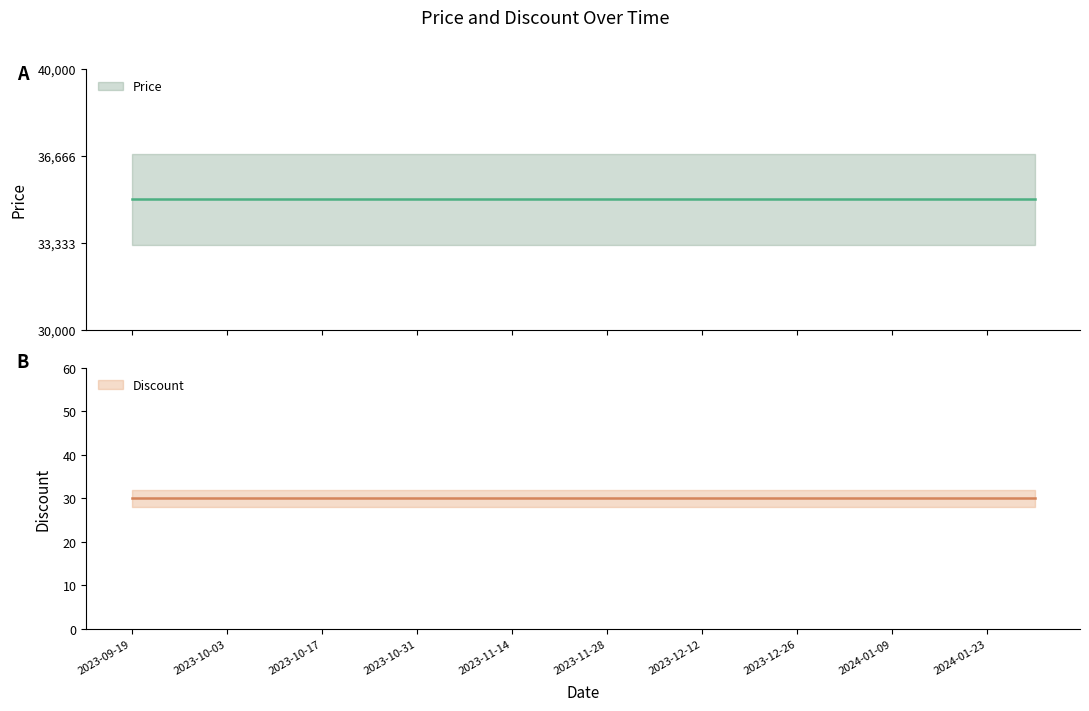

What are all the series names shown in the legend?

Price, Discount